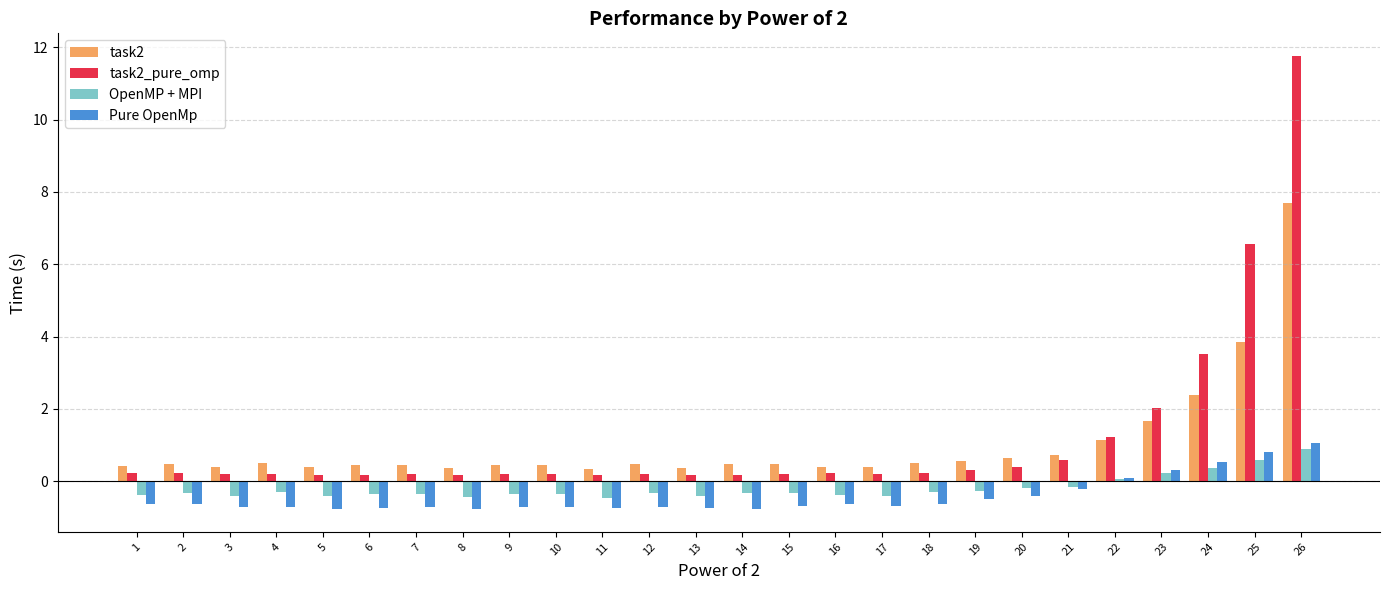

How many bars are there in total?

104